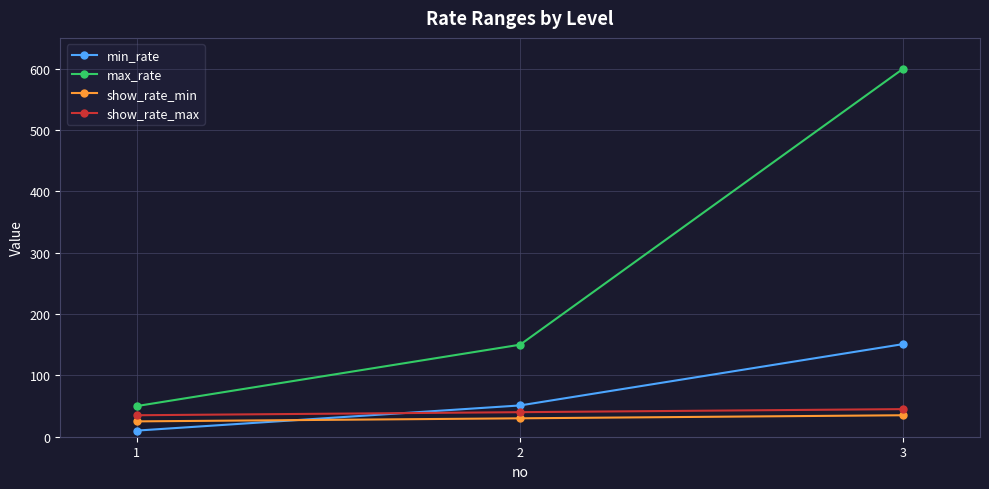

What is the average value of the max_rate series?

267